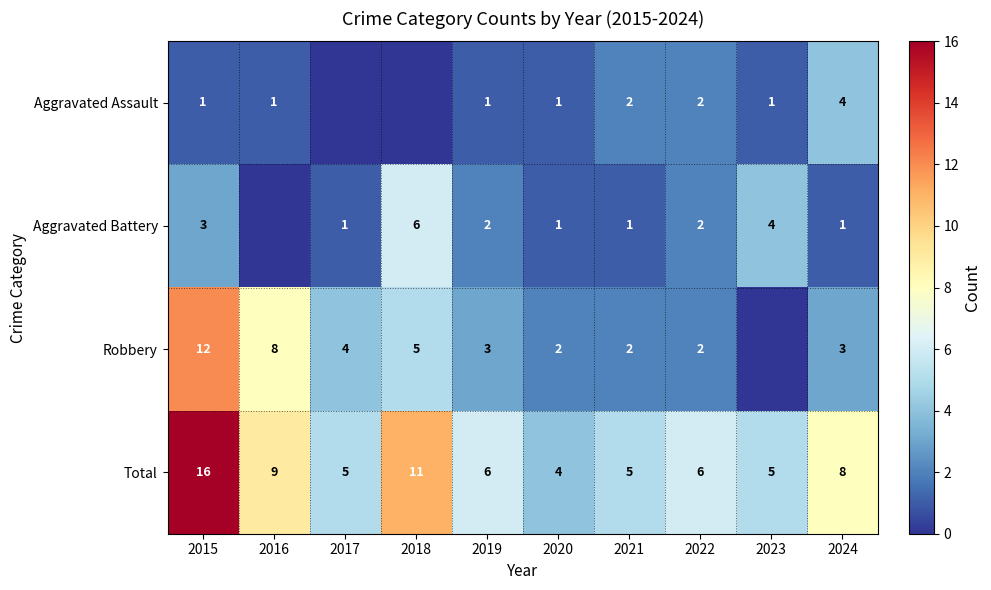

Where is Total nearest to the value 10?

2016